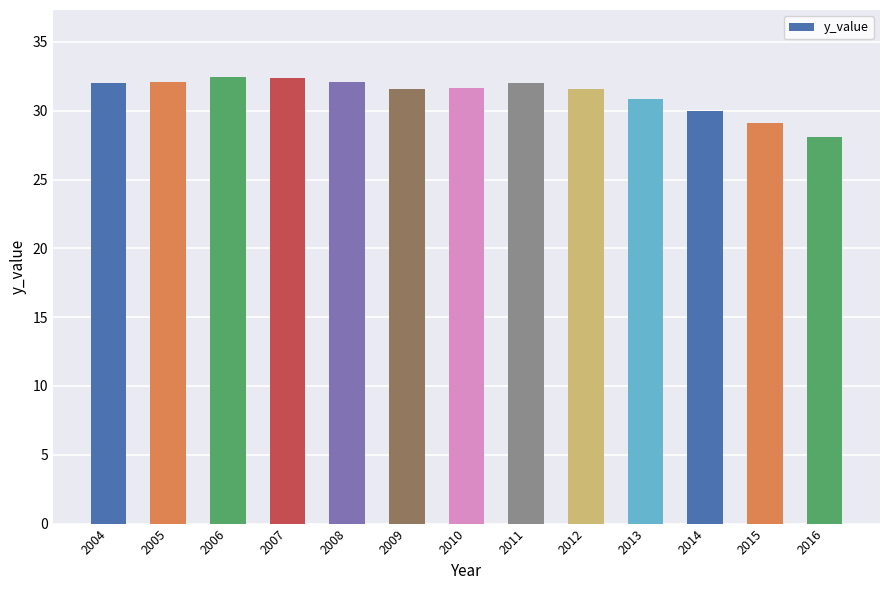

Which has a higher value, 2014 or 2007?

2007